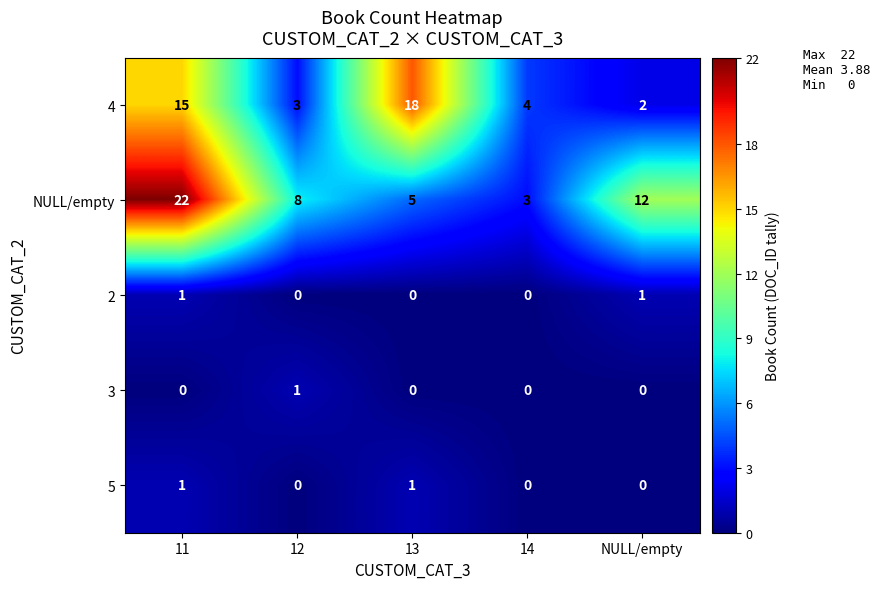

True or false: 4 has a value of 15 at 11.

True